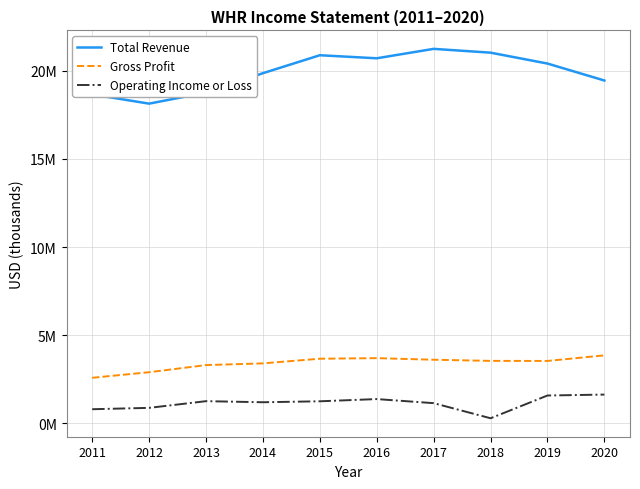

Is this an area chart (filled region under the line)?

No